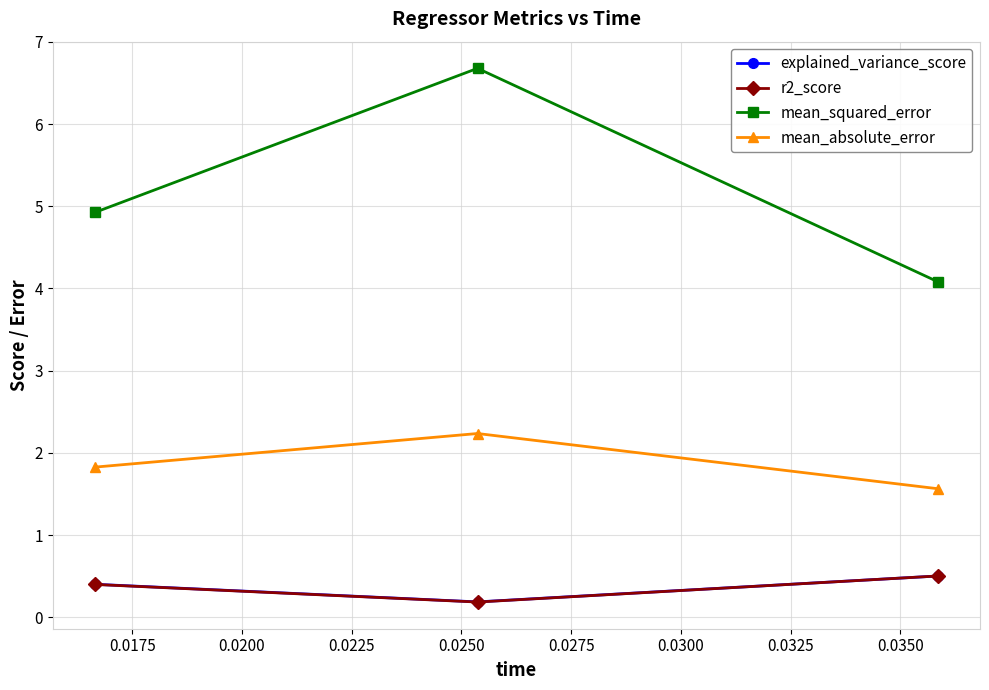

What is the highest value of the r2_score series?

0.5